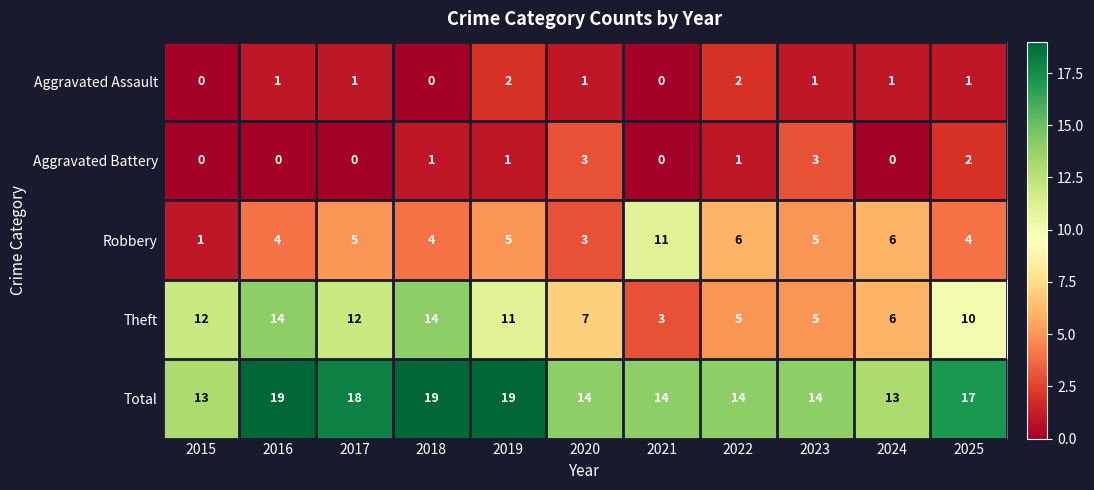

Is the value of Aggravated Assault at 2025 greater than the value of Robbery at 2023?

No